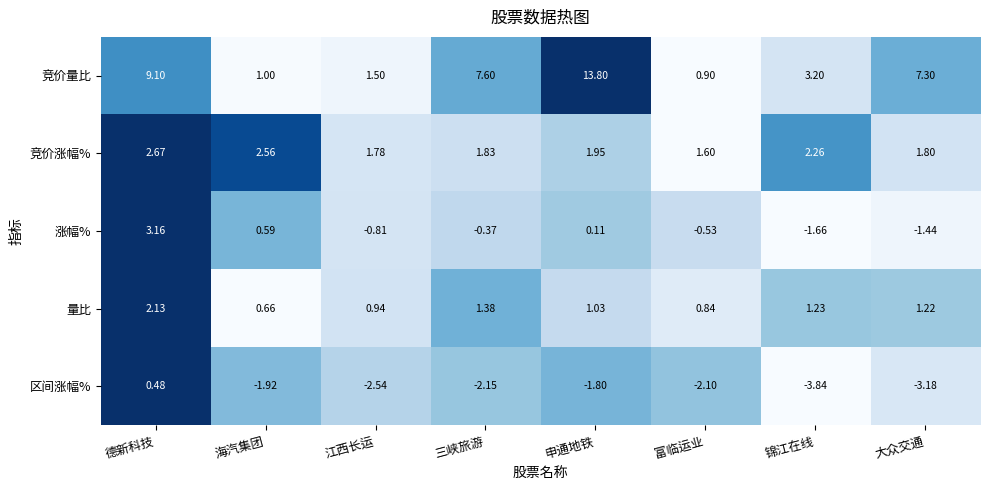

At which category does the chart reach its peak across all series?

申通地铁